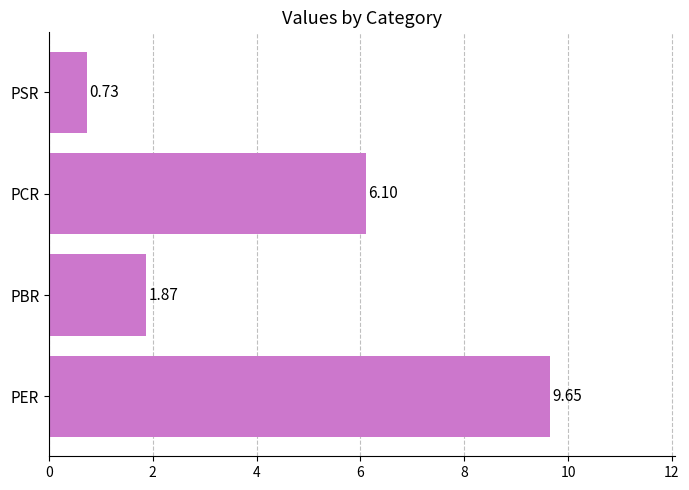

What is the change in value from PBR to PSR?

-1.1